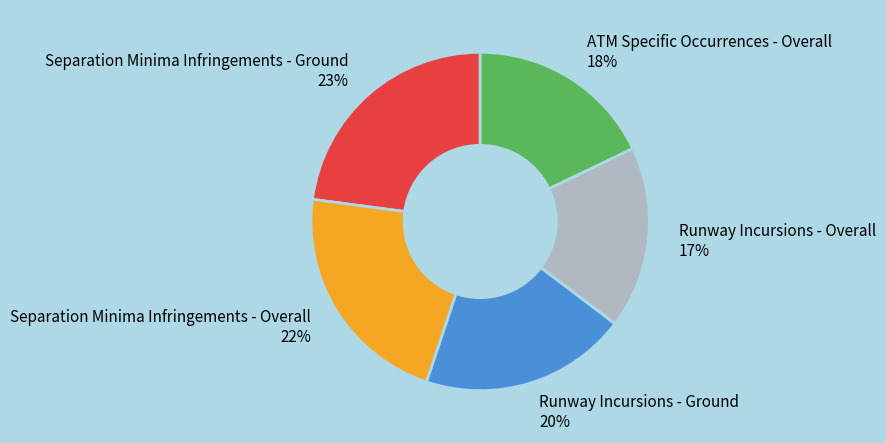

Count the number of slices in the pie.

5